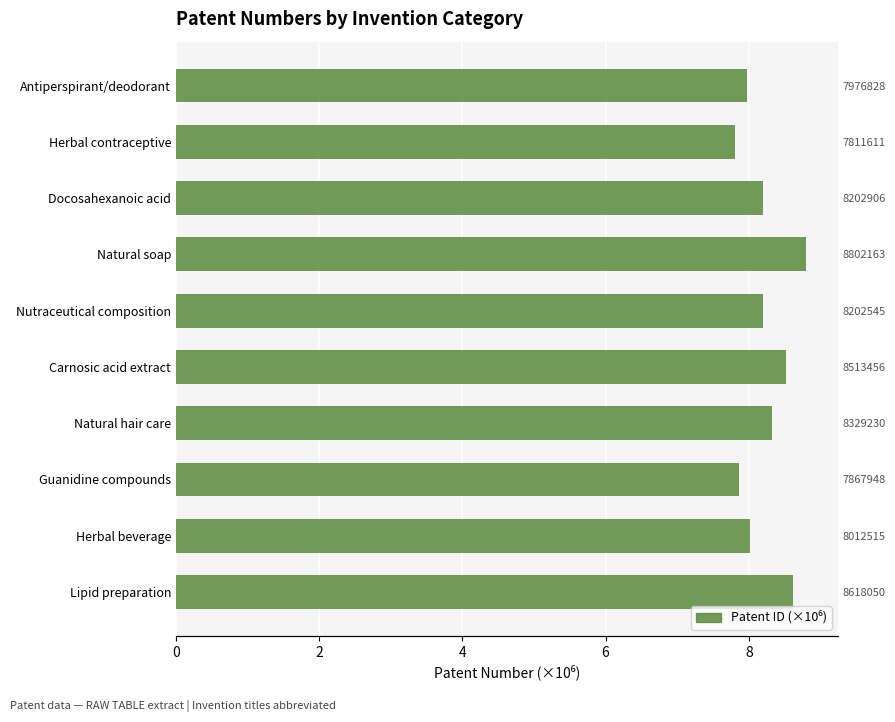

What is the value of the 3rd bar from the left?

7.9